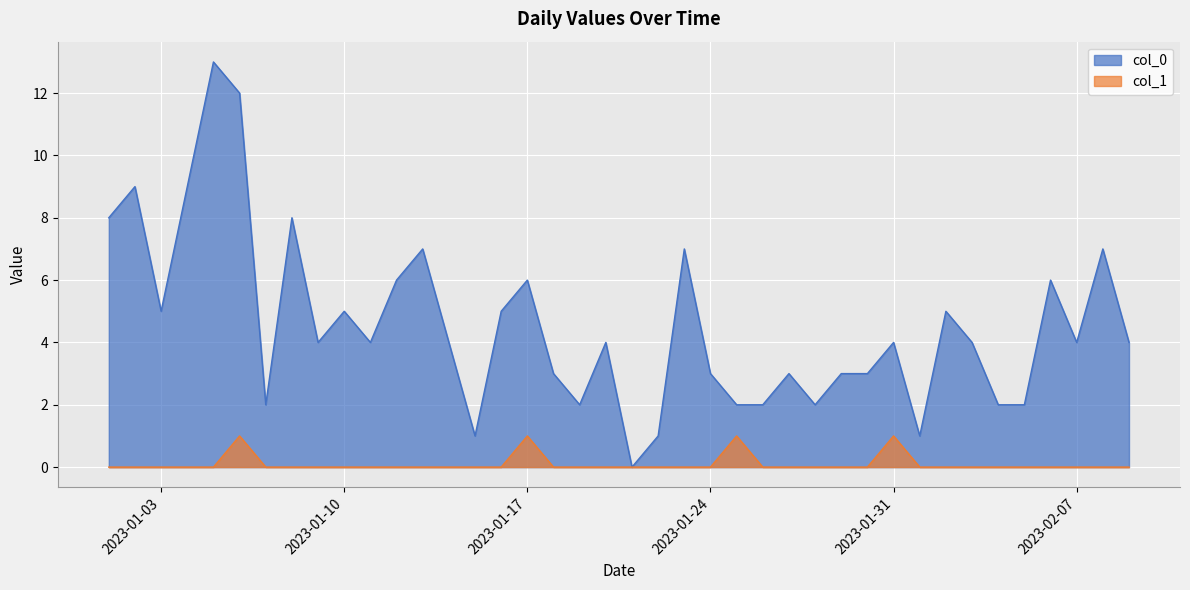

What is the average value of the col_0 series?

5